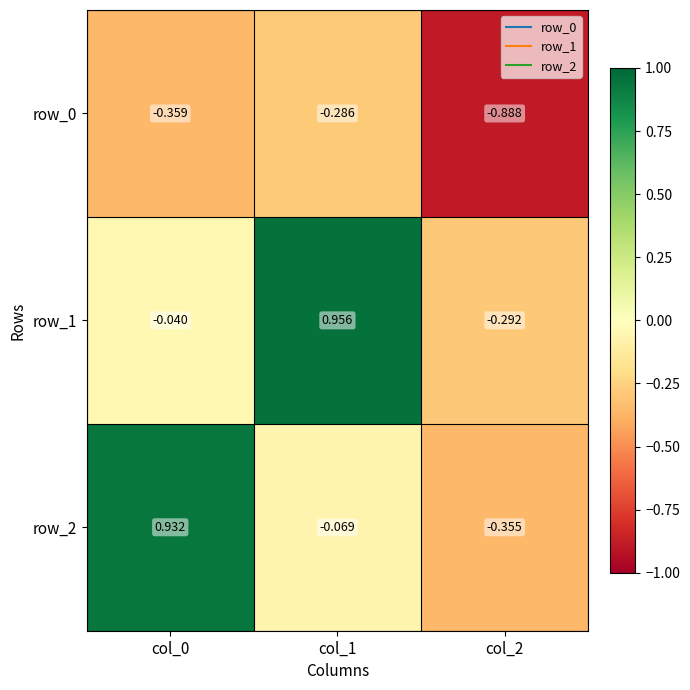

Reading left to right, extract all data points from this chart.

row_0: -0.4	-0.3	-0.9
row_1: -0.0	1.0	-0.3
row_2: 0.9	-0.1	-0.4